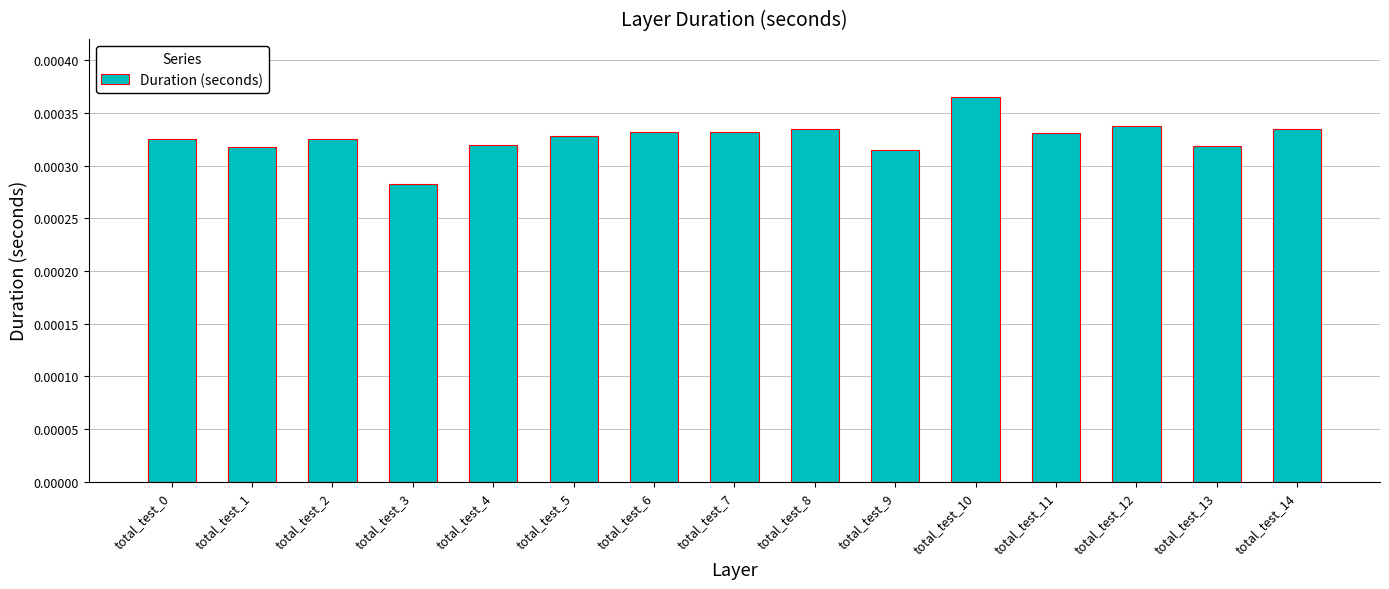

Where is the data nearest to the value 0?

total_test_3